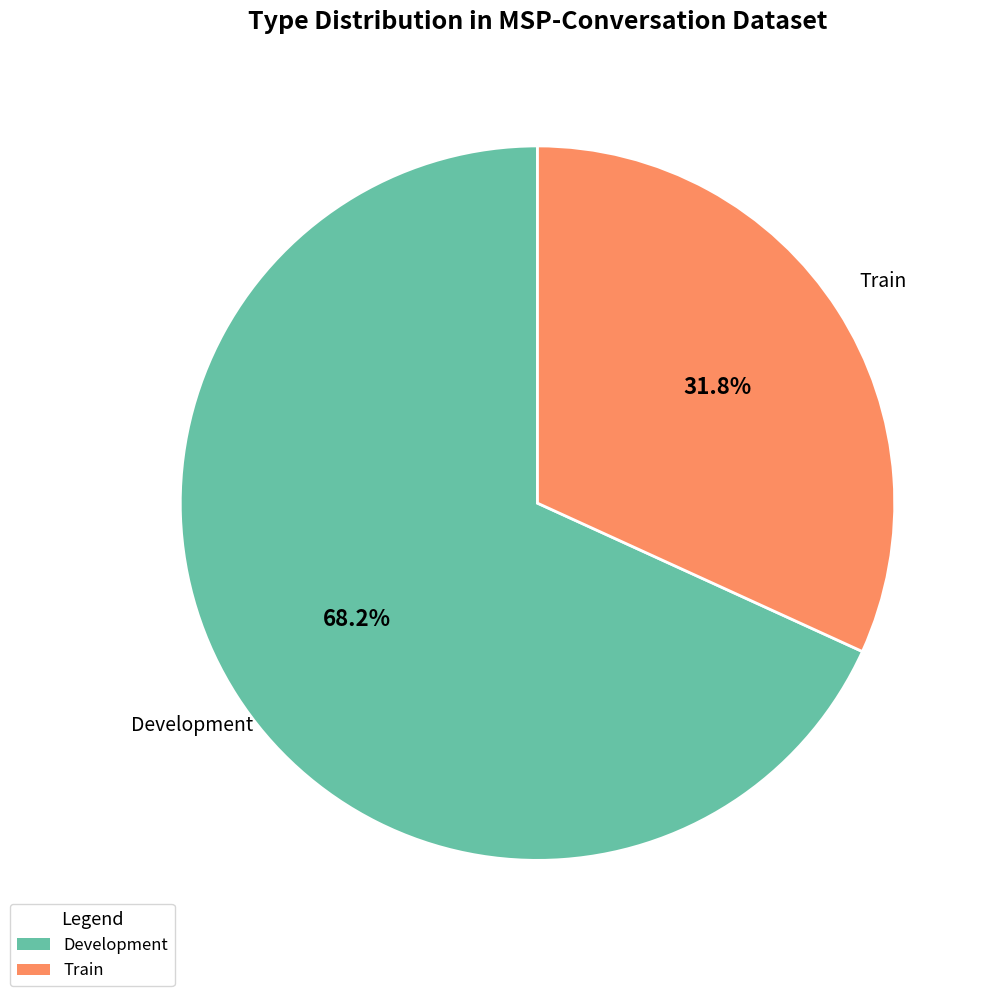

Count the number of slices in the pie.

2